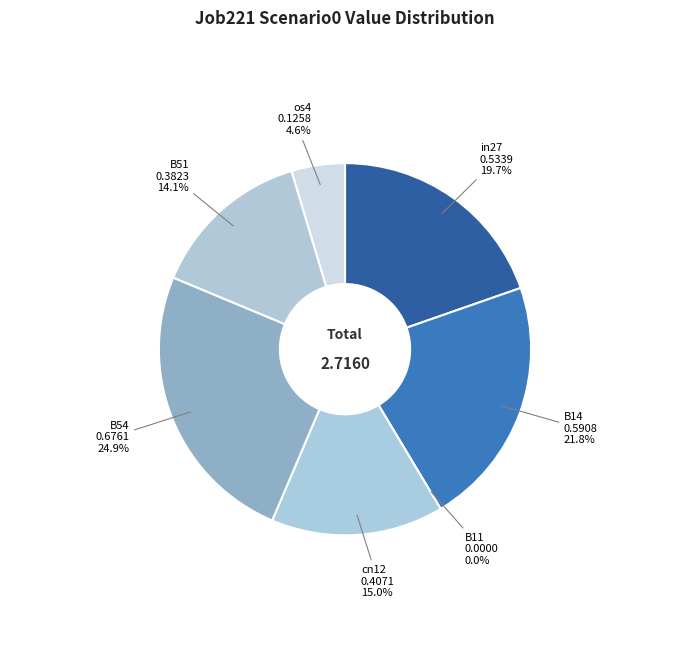

To the nearest percent, what percentage of the pie is cn12?

15%